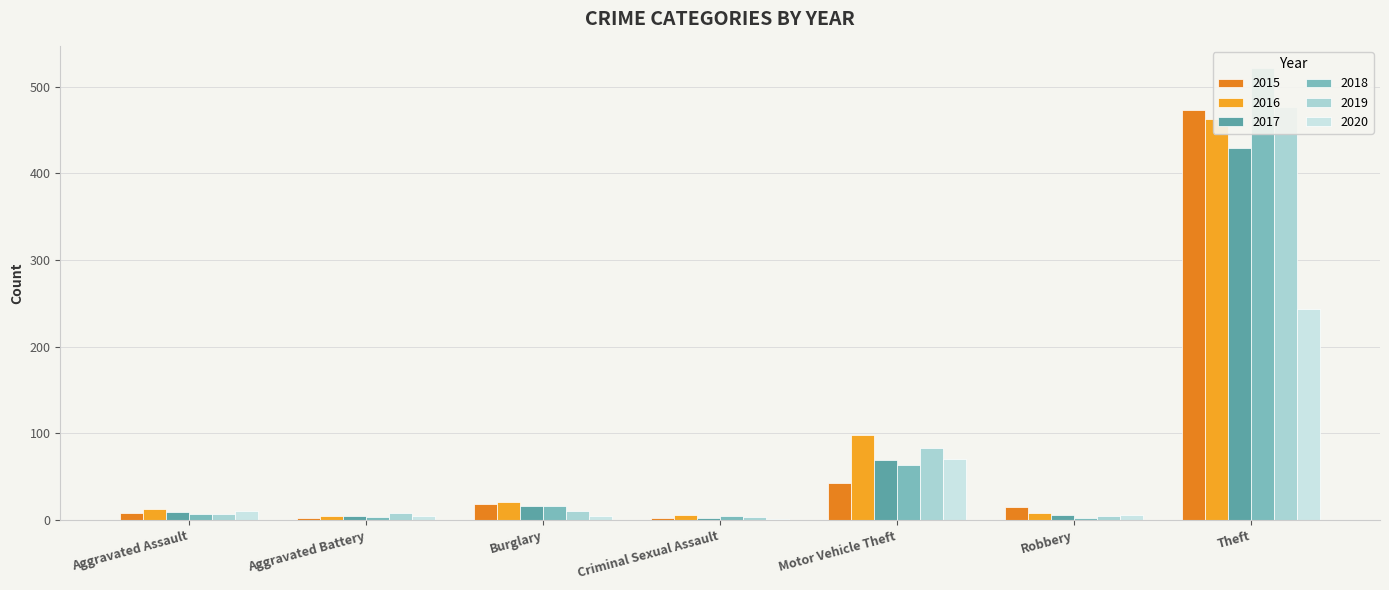

The 2019 series shows 3 at Aggravated Battery. True or false?

False